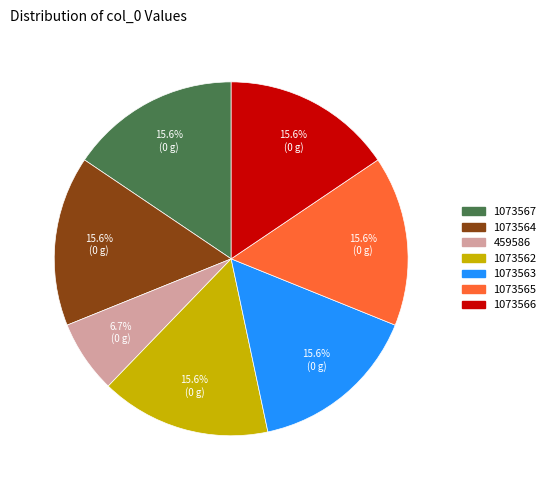

Approximately how many times larger is the value at 1073562 compared to 1073565?

1.0